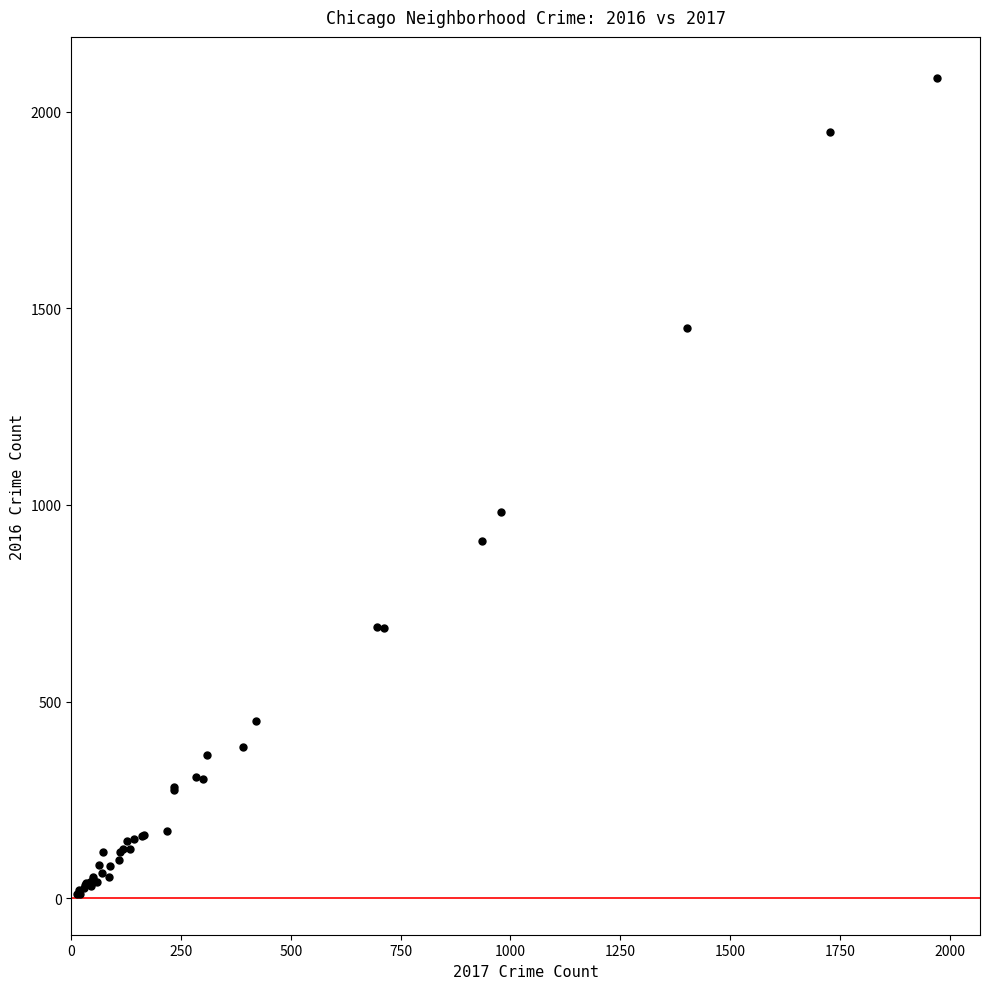

What Y value in the scatter plot is closest to 1048?

983